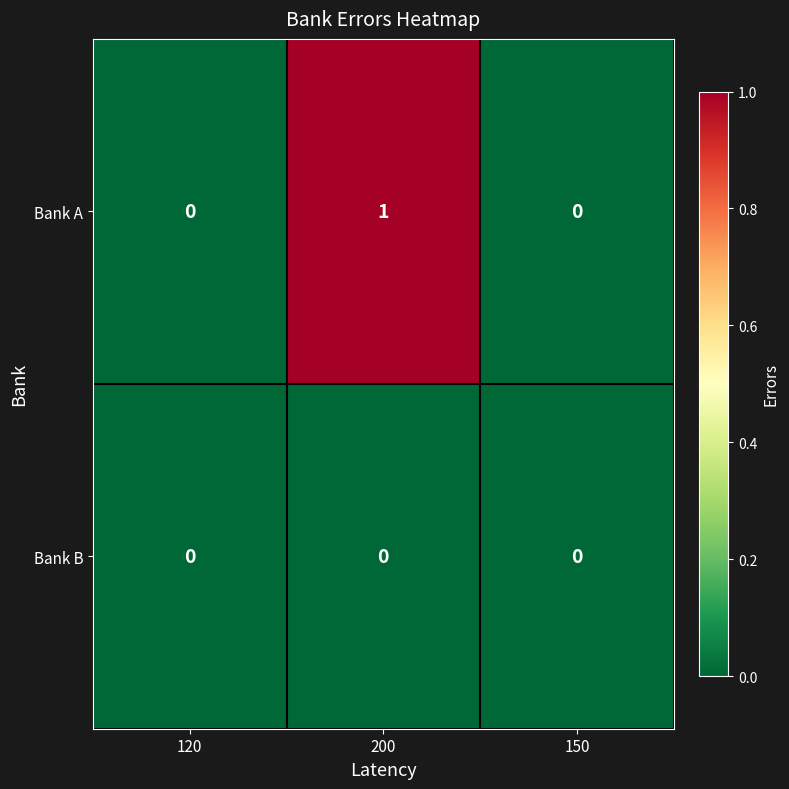

How many data points does each series have?

3